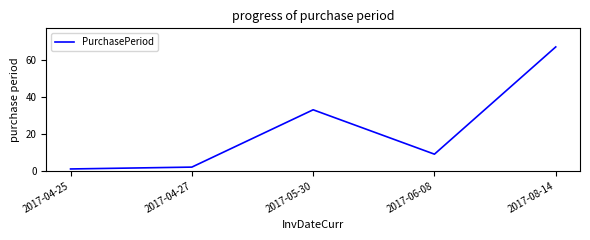

True or false: there are more than 0 points higher than both neighbors.

True